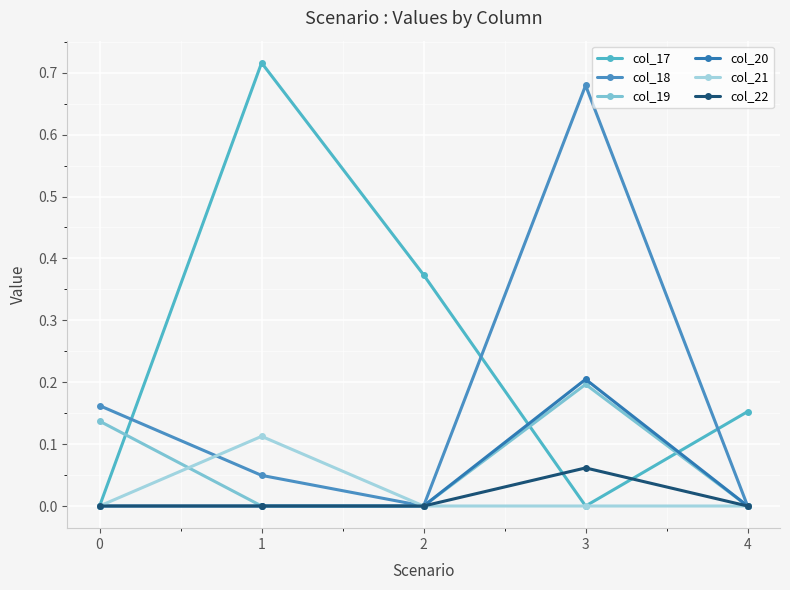

How many distinct data groups are displayed?

6